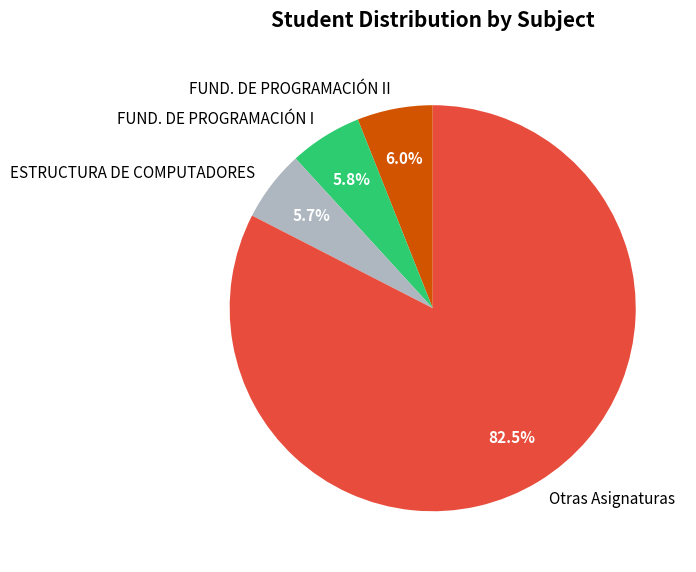

Which category accounts for the majority?

Otras Asignaturas